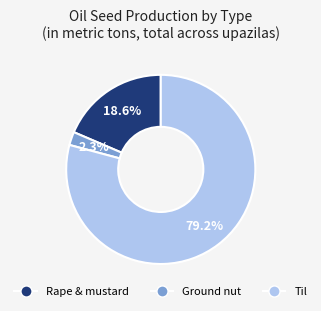

What portion of the pie excludes Rape & mustard?

81.4%